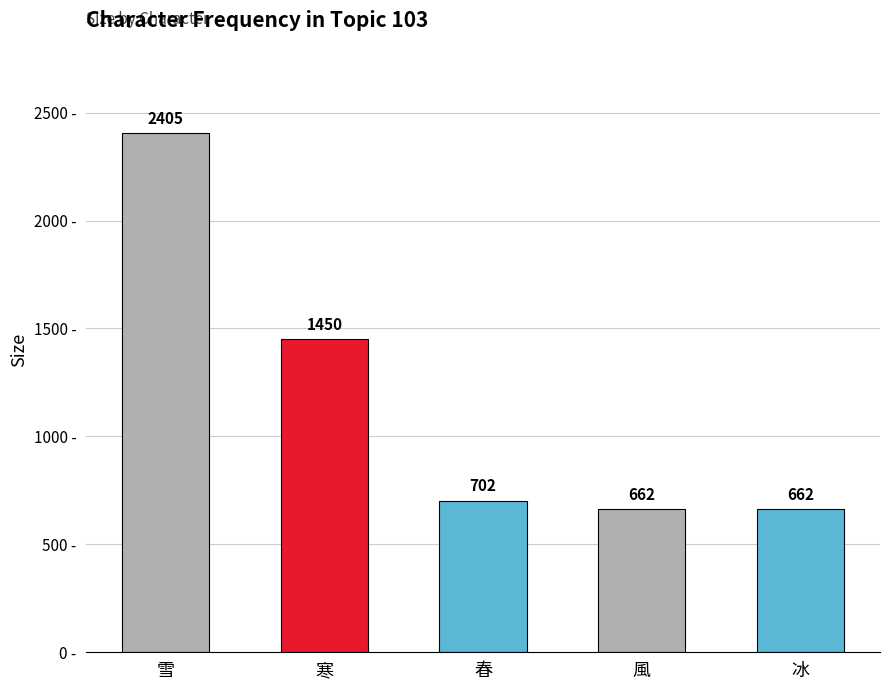

True or false: the data shows 1450 at 寒.

True